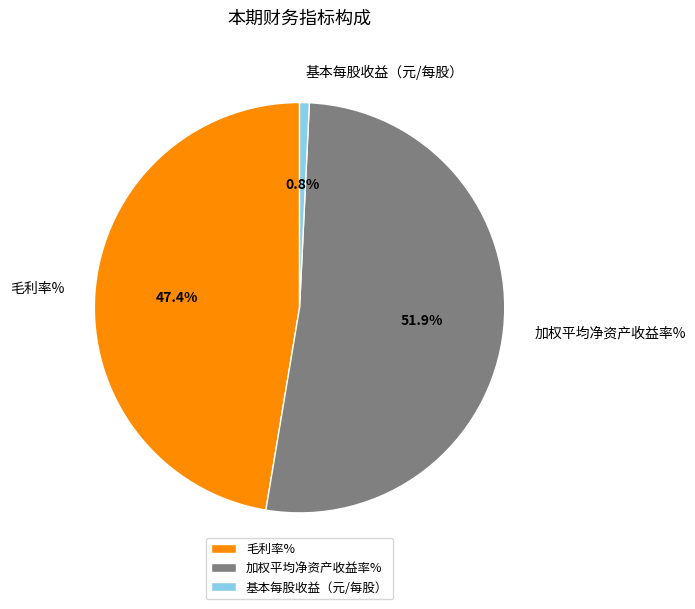

To the nearest percent, what is the average slice percentage?

33%